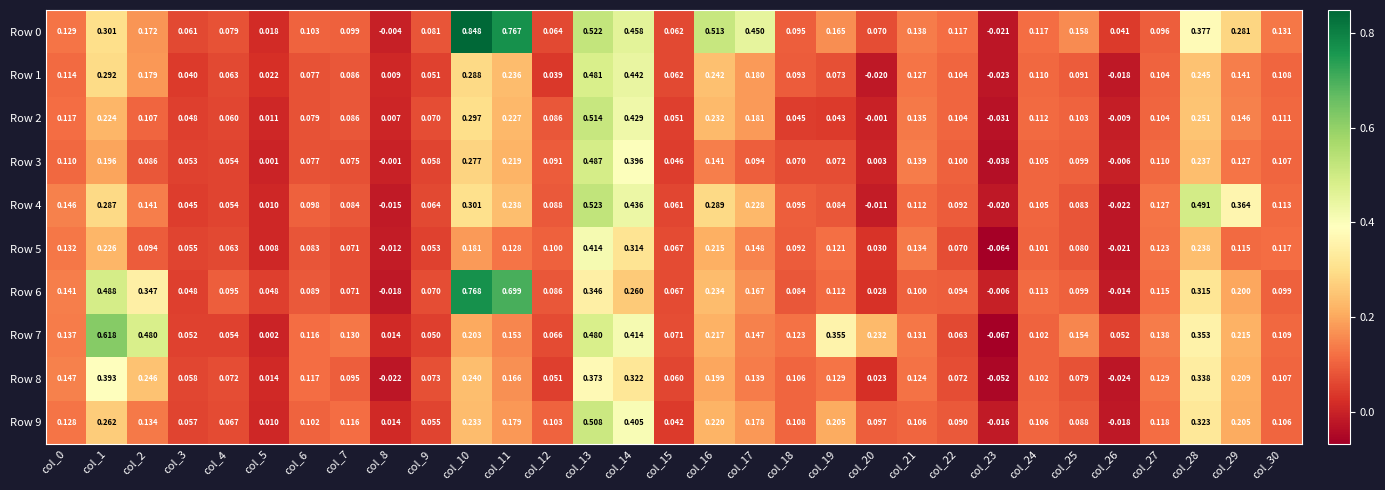

What is the spread (max minus min) of values at col_26?

0.1